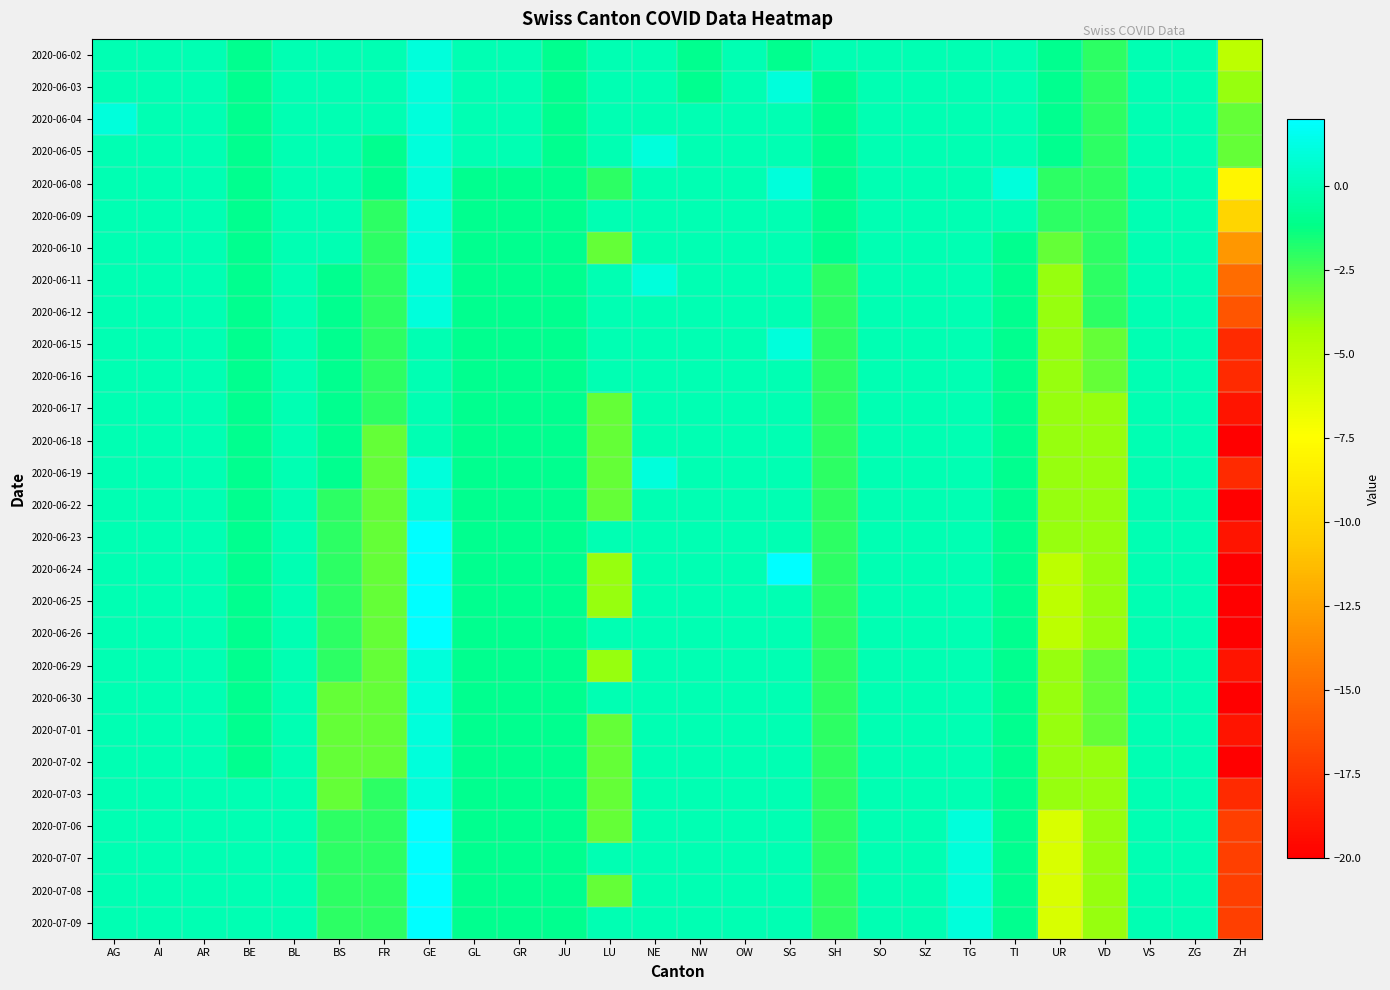

At which category does the chart reach its peak across all series?

GE